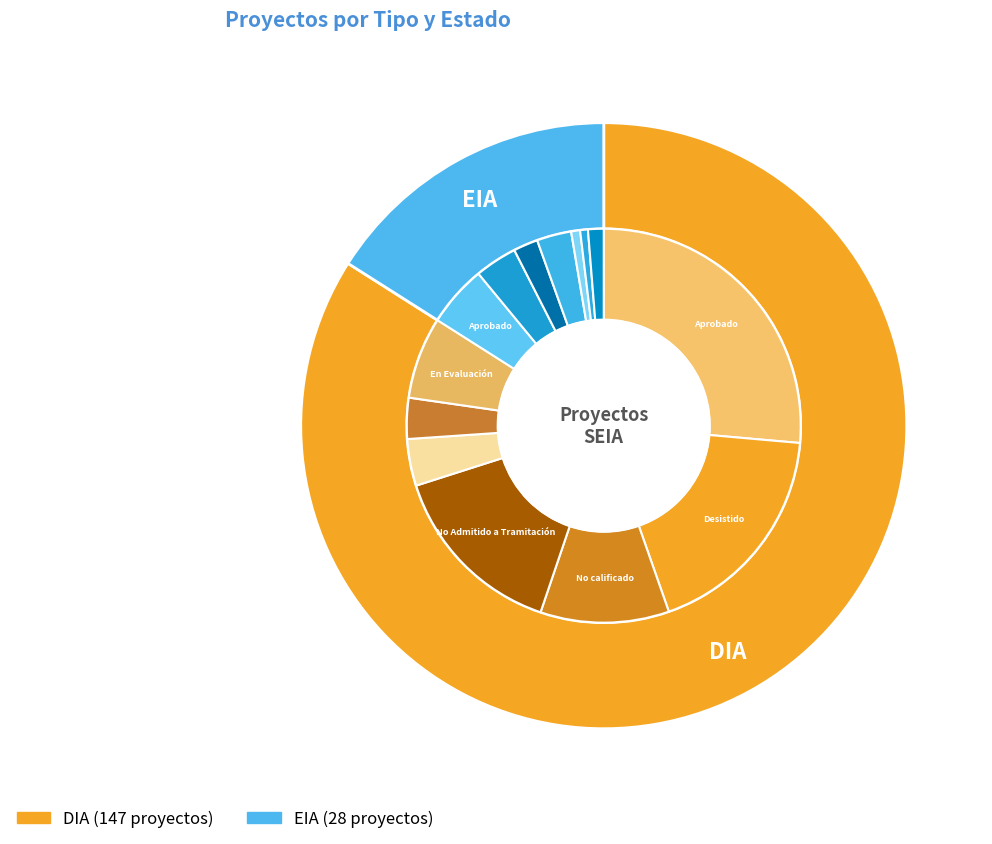

Which category accounts for the majority?

DIA